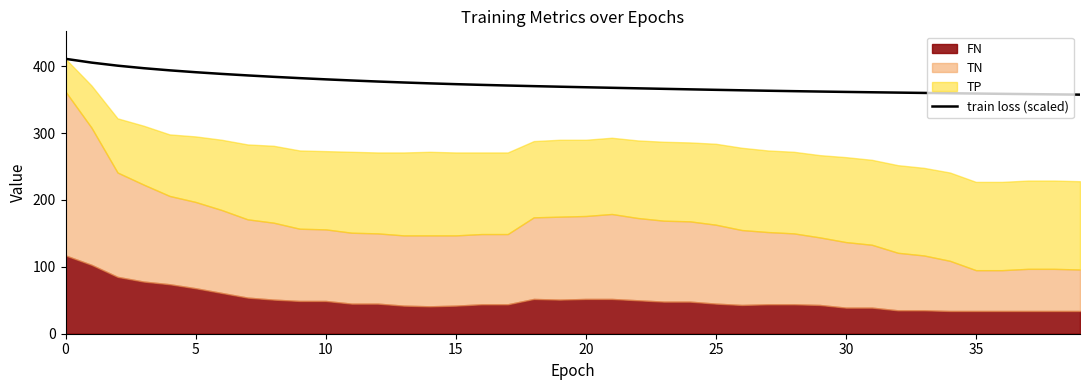

What is the greatest value displayed?

411.0